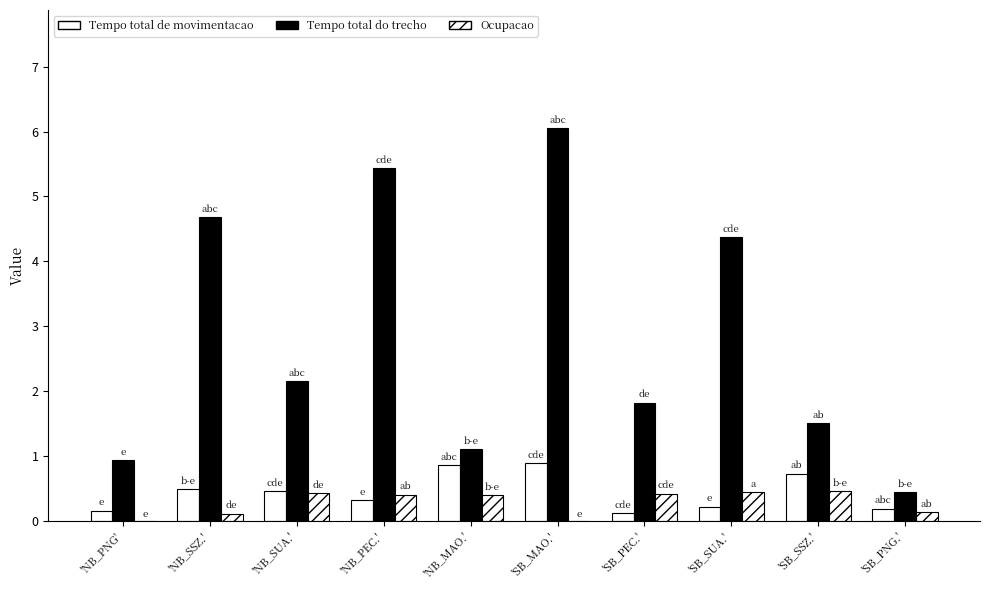

What is the label of the 1st bar from the right?

'SB_PNG.'